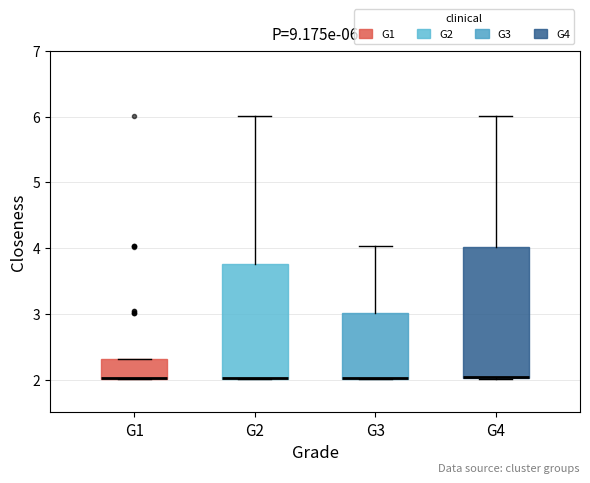

Which box is the tallest, from its lower edge to its upper edge?

G4